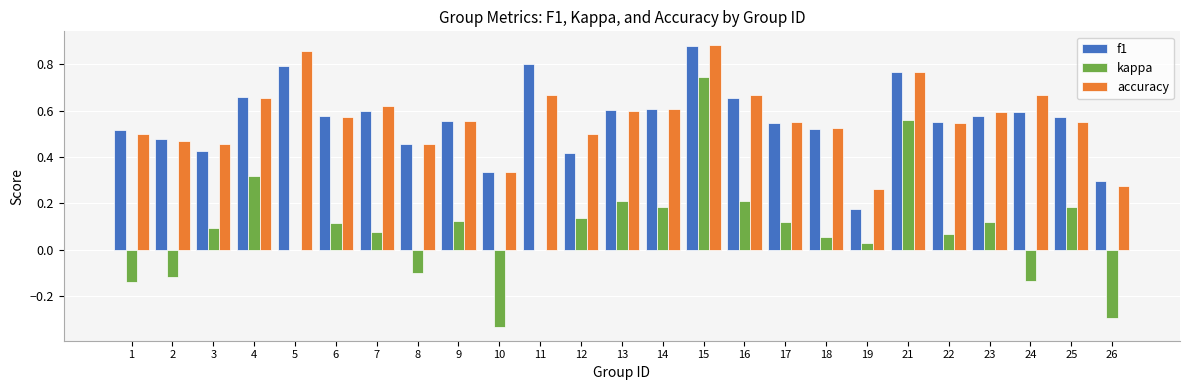

What are all the series names shown in the legend?

f1, kappa, accuracy